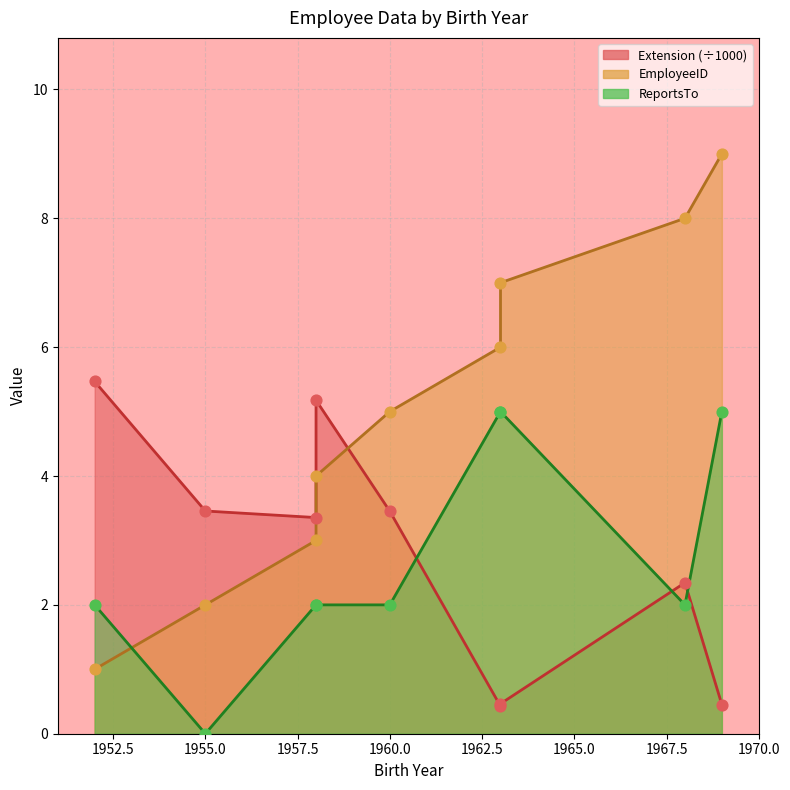

Which series reaches the minimum Y coordinate?

ReportsTo